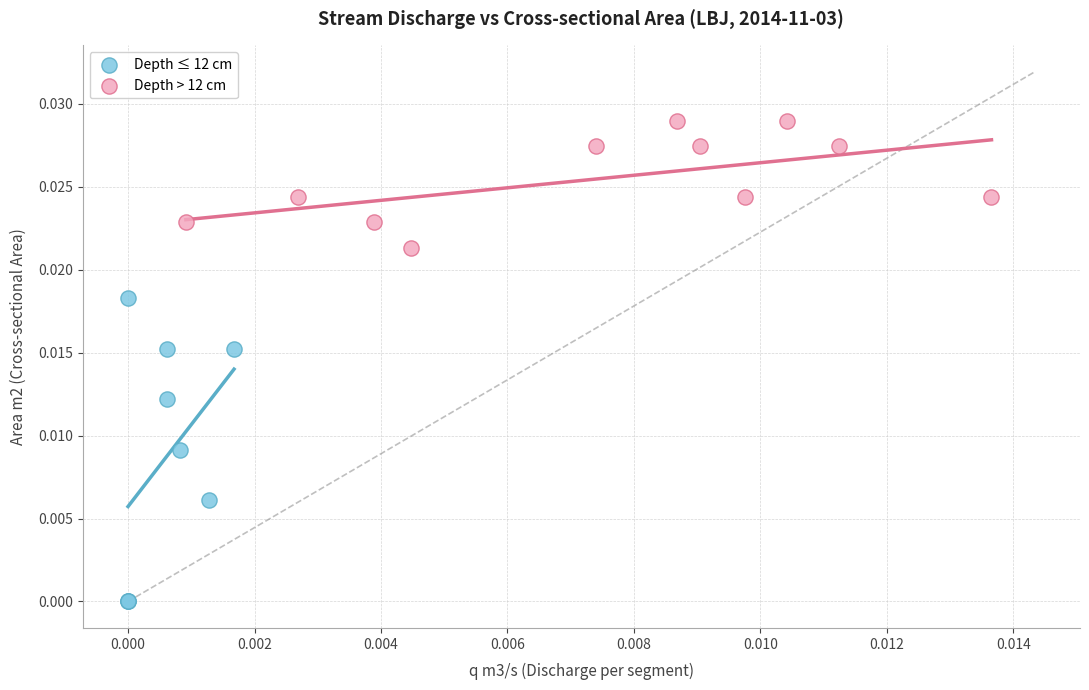

Which series reaches the minimum Y coordinate?

Depth ≤ 12 cm